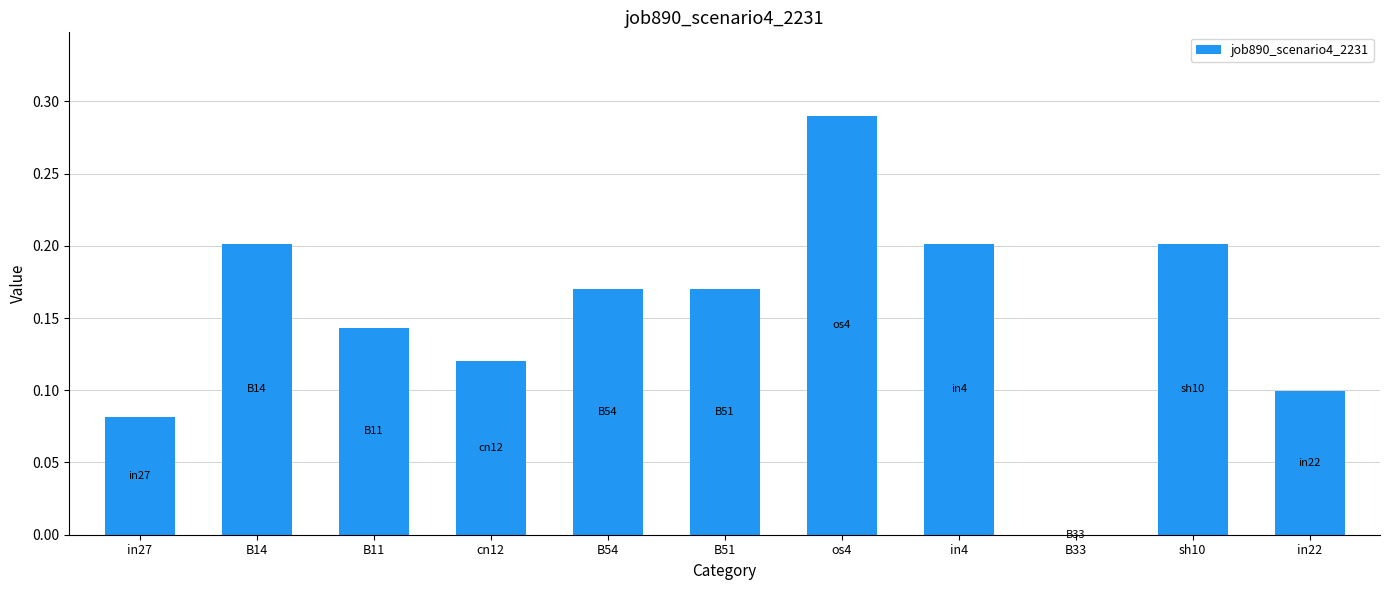

How many distinct data groups are displayed?

1